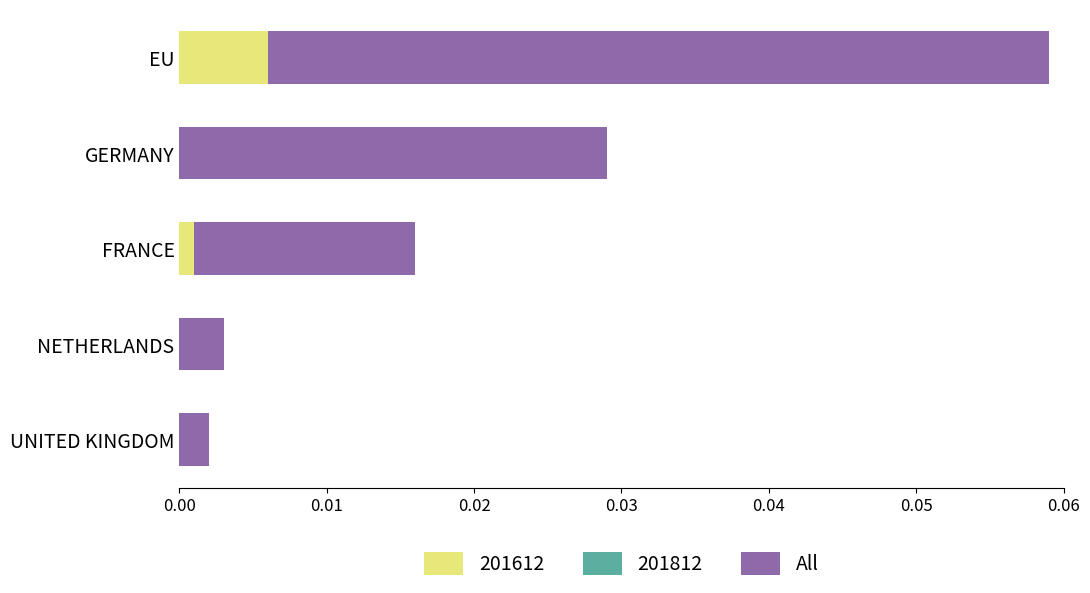

At which category is the sum across all series the highest?

EU